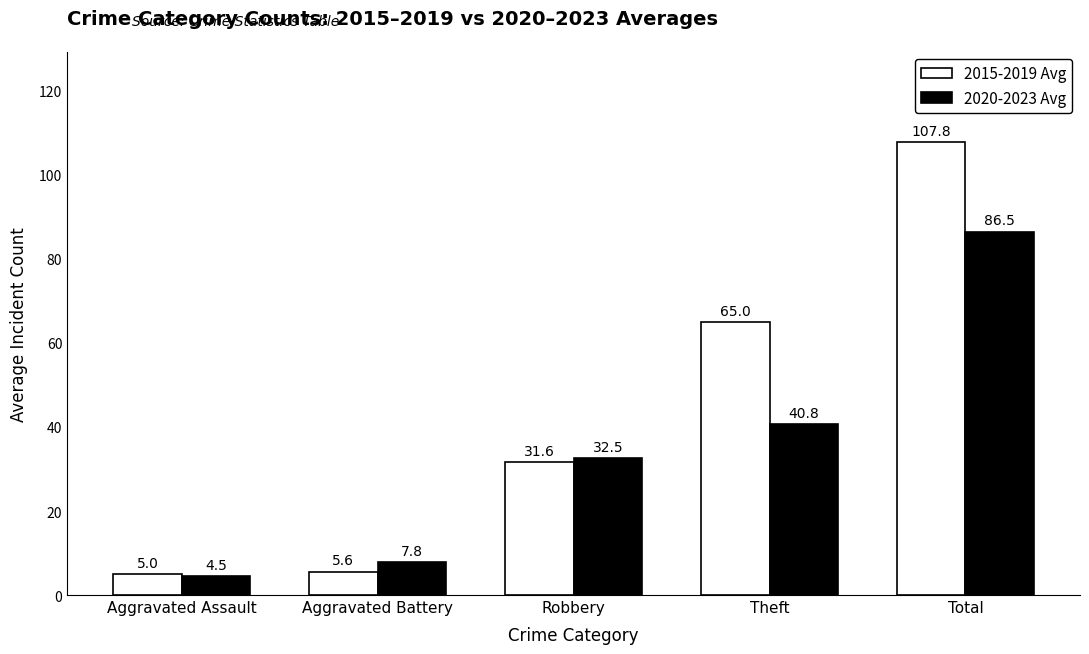

Are the bars horizontal?

No